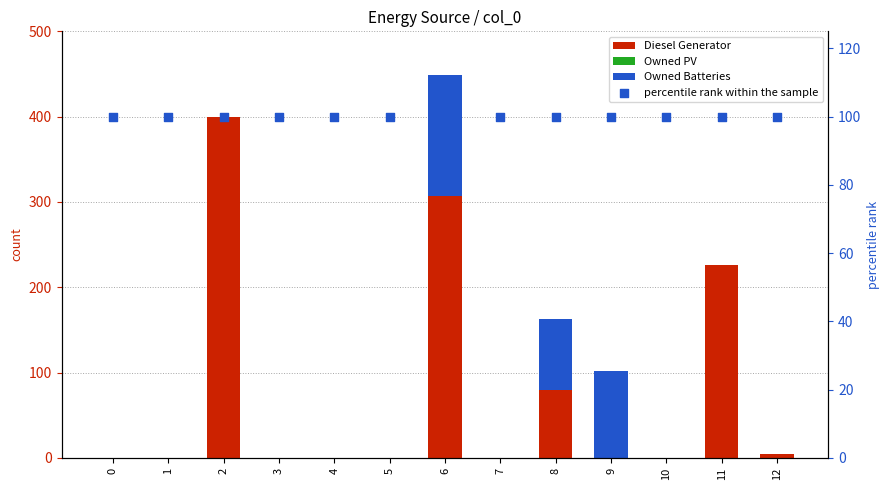

Which series reaches the maximum Y coordinate?

Diesel Generator